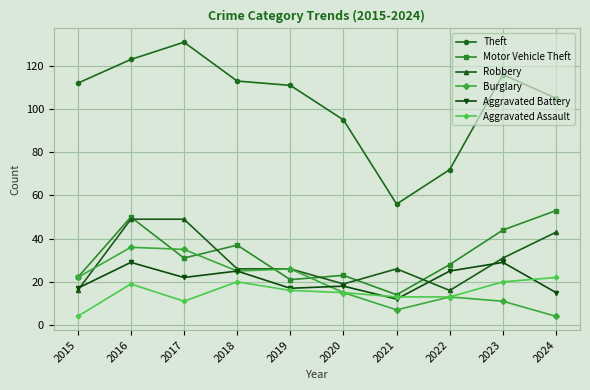

Which series has the largest total across all categories?

Theft